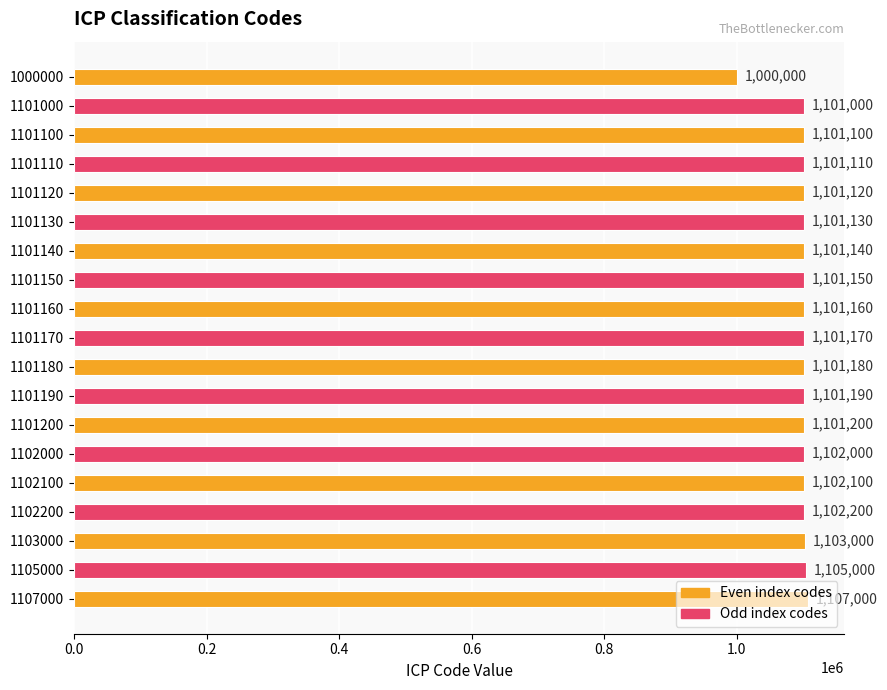

What is the value of the 7th bar from the top?

1101140